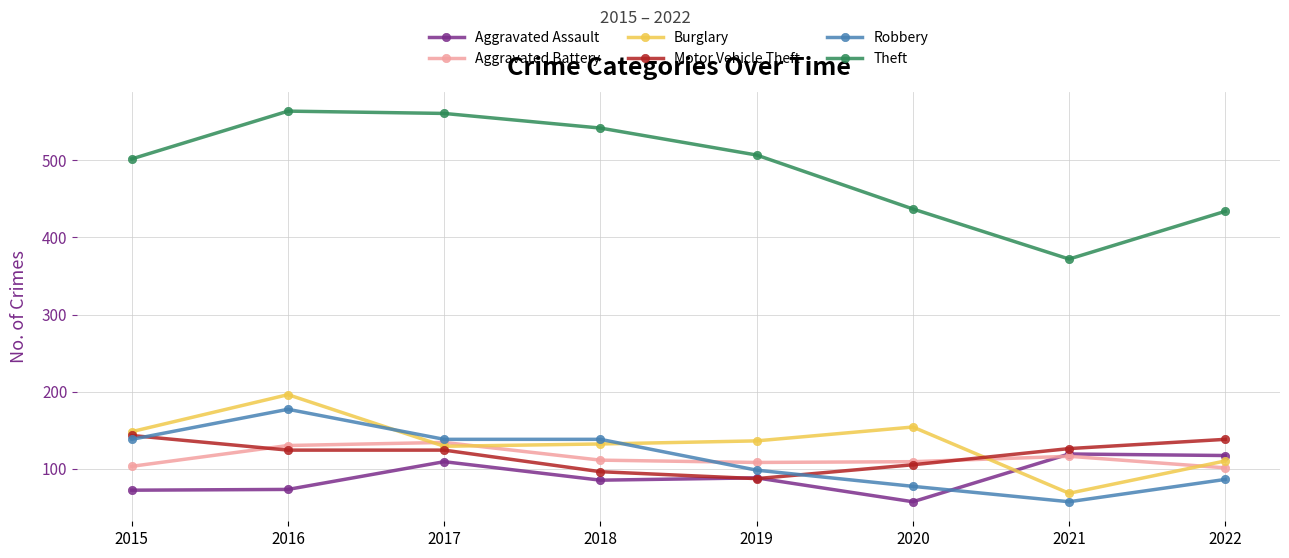

The Burglary series shows 129 at 2017. True or false?

True